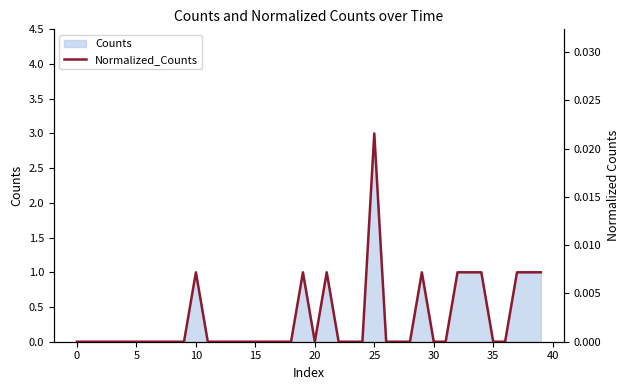

How many points are higher than both their immediate neighbors (excluding endpoints)?

5